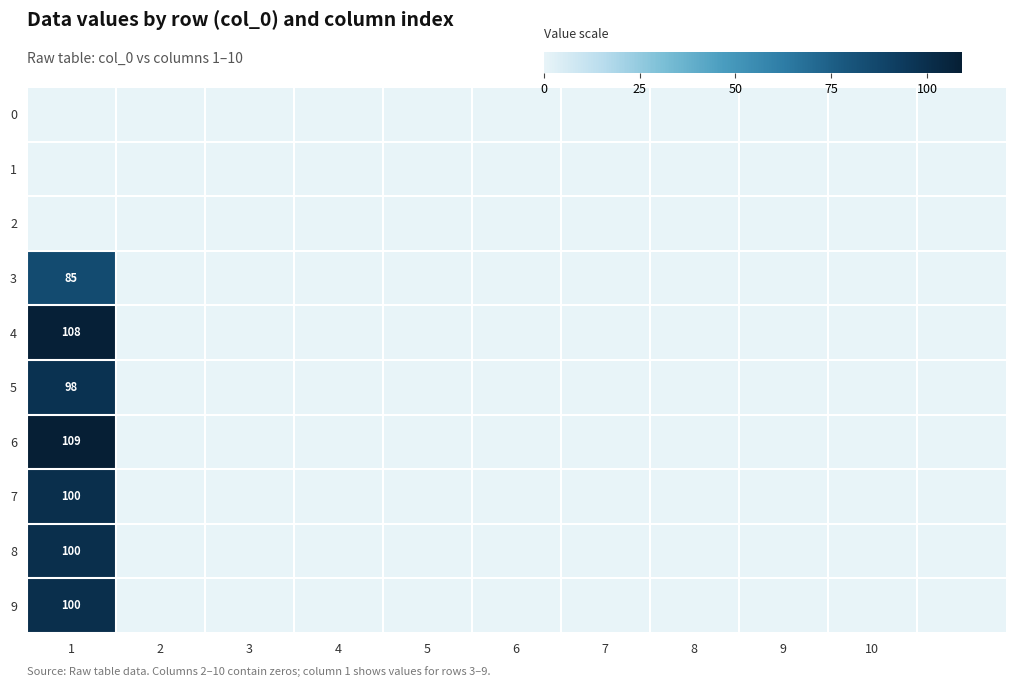

At how many categories does at least one series exceed 60?

1